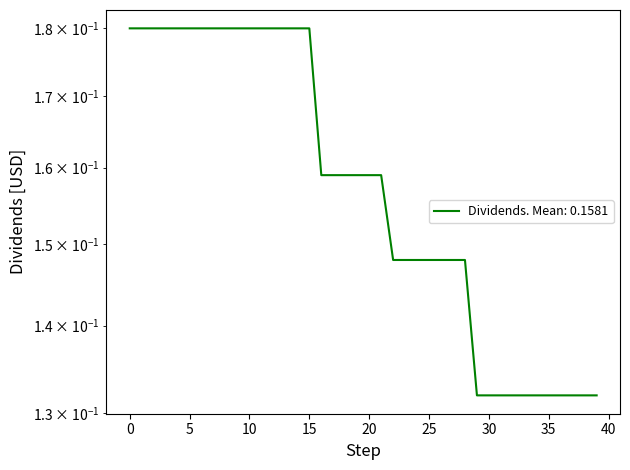

How many data points does each series have?

40